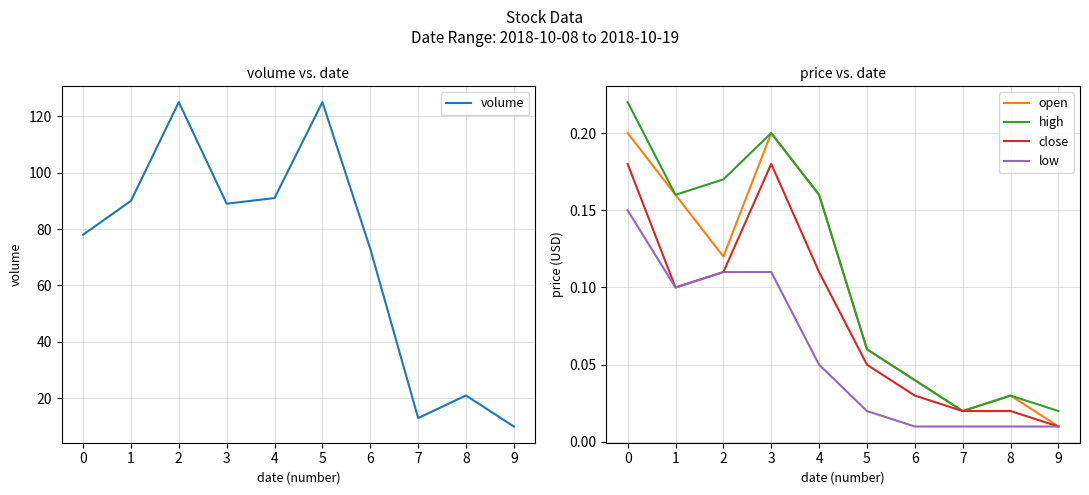

In volume, how many points are higher than both neighbors (excluding endpoints)?

3